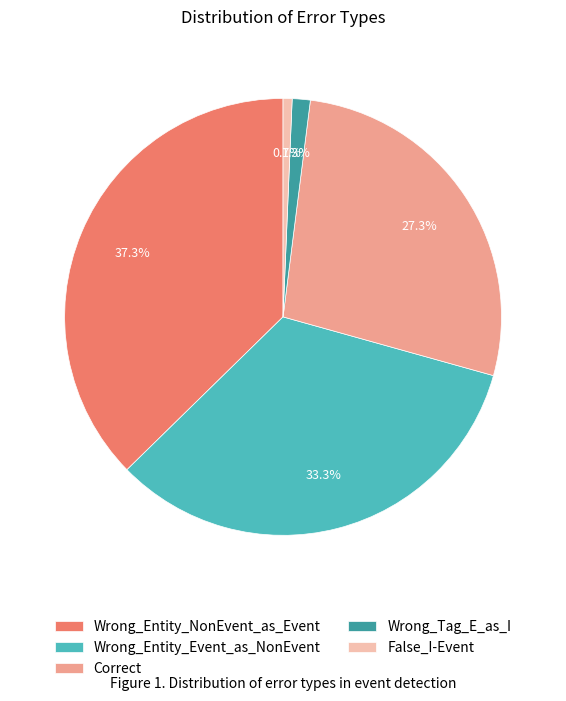

What is the largest slice in the pie chart?

Wrong_Entity_NonEvent_as_Event